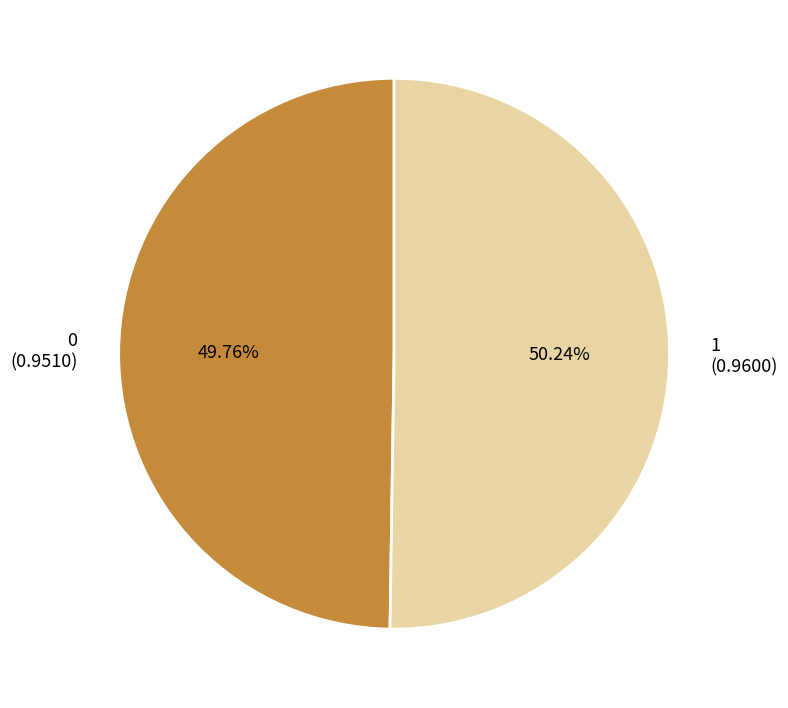

Is there any slice that represents more than half of the pie?

Yes